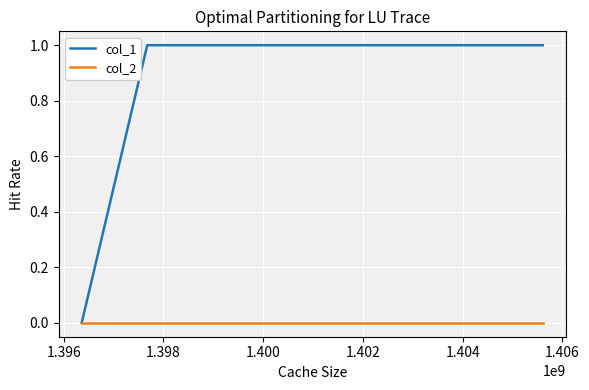

Which series has the largest total across all categories?

col_1